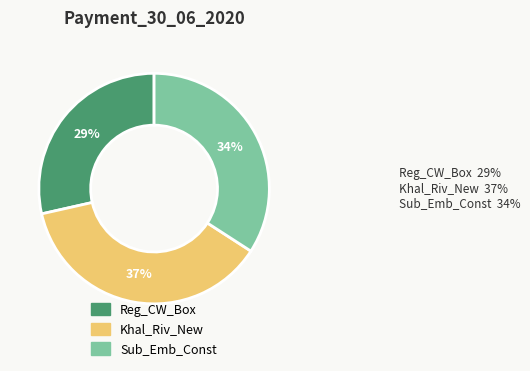

How many segments does this pie chart have?

3